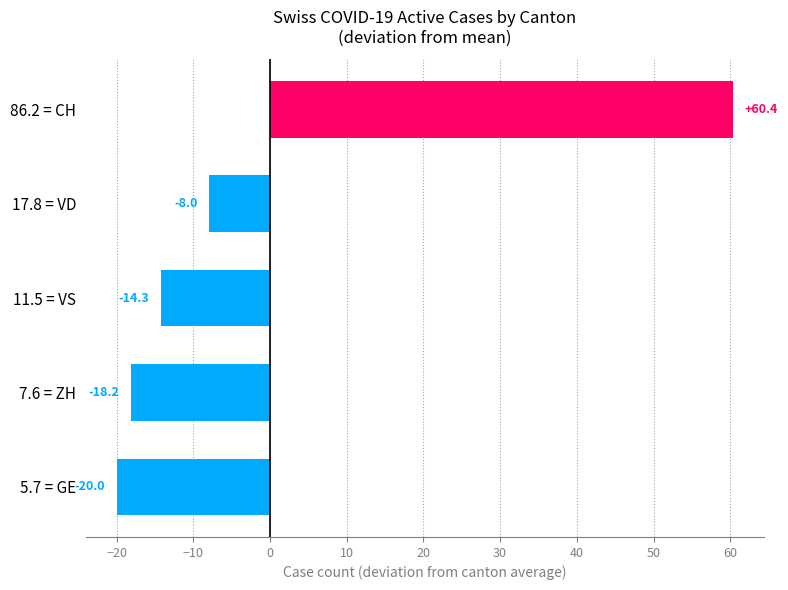

What is the difference between the maximum and minimum values?

80.4